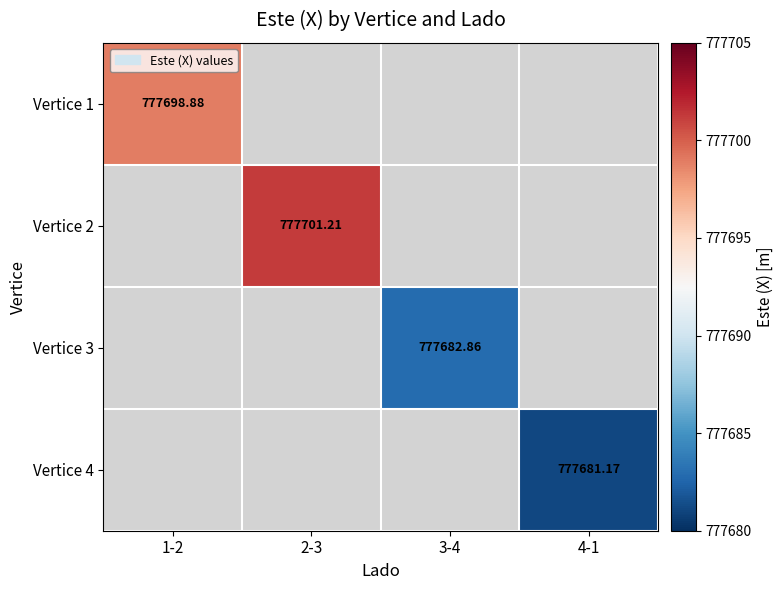

What is the maximum value for Vertice 1?

777698.9